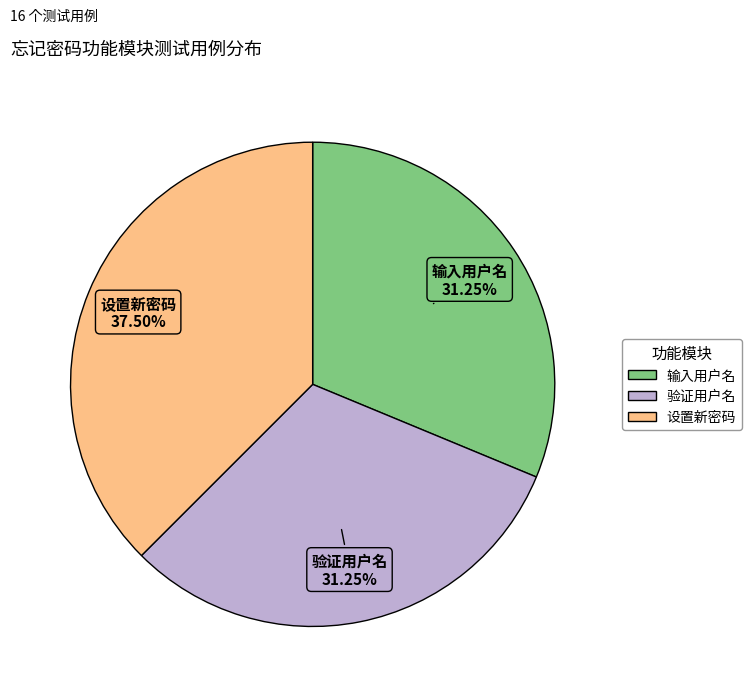

To the nearest percent, what is the combined percentage of 验证用户名 and 设置新密码?

69%